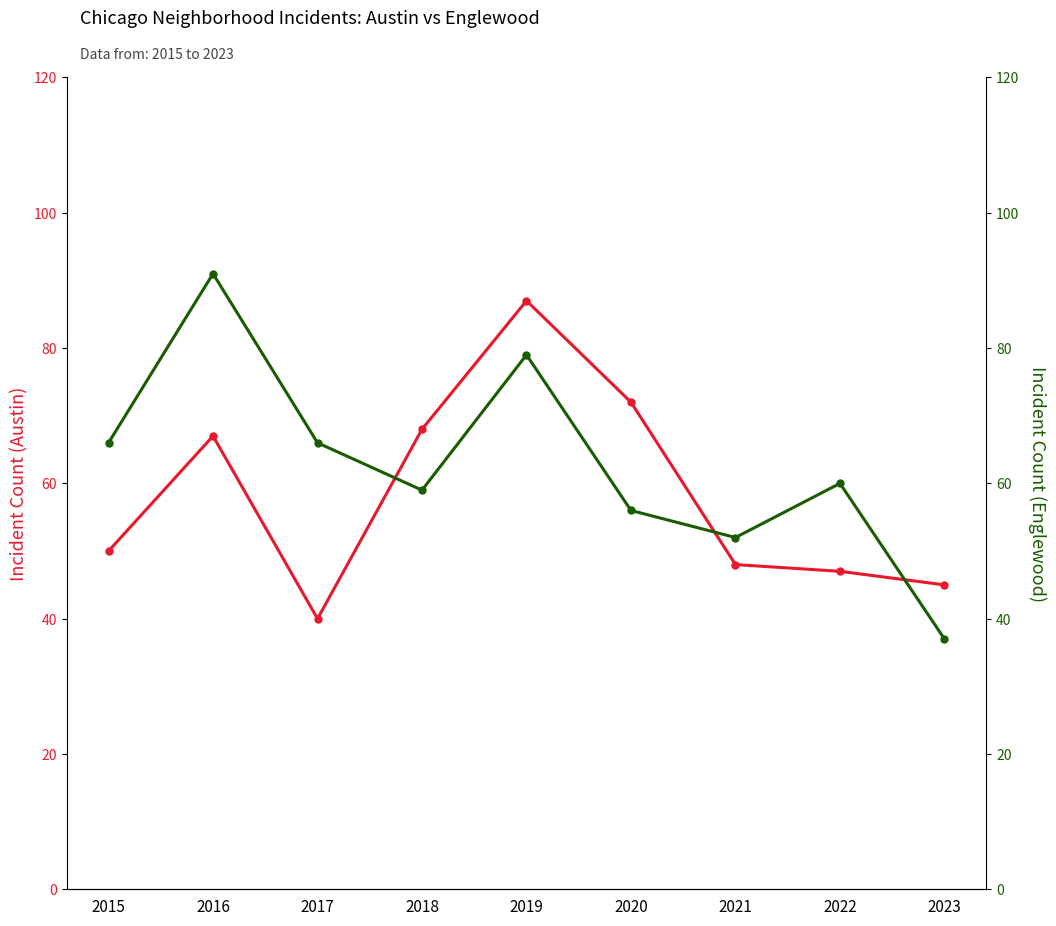

List the series in order of their overall mean, highest first.

Englewood, Austin